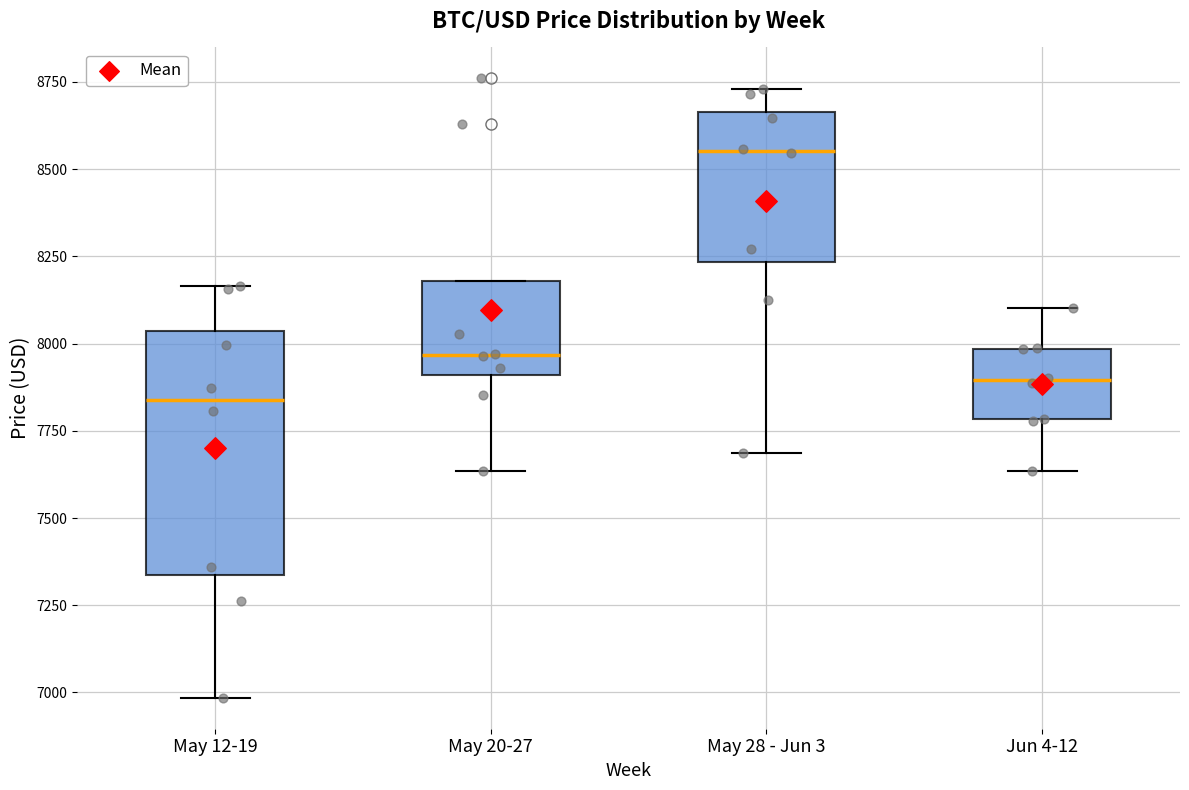

Comparing the boxes themselves (not the whiskers), which one is the tallest?

May 12-19